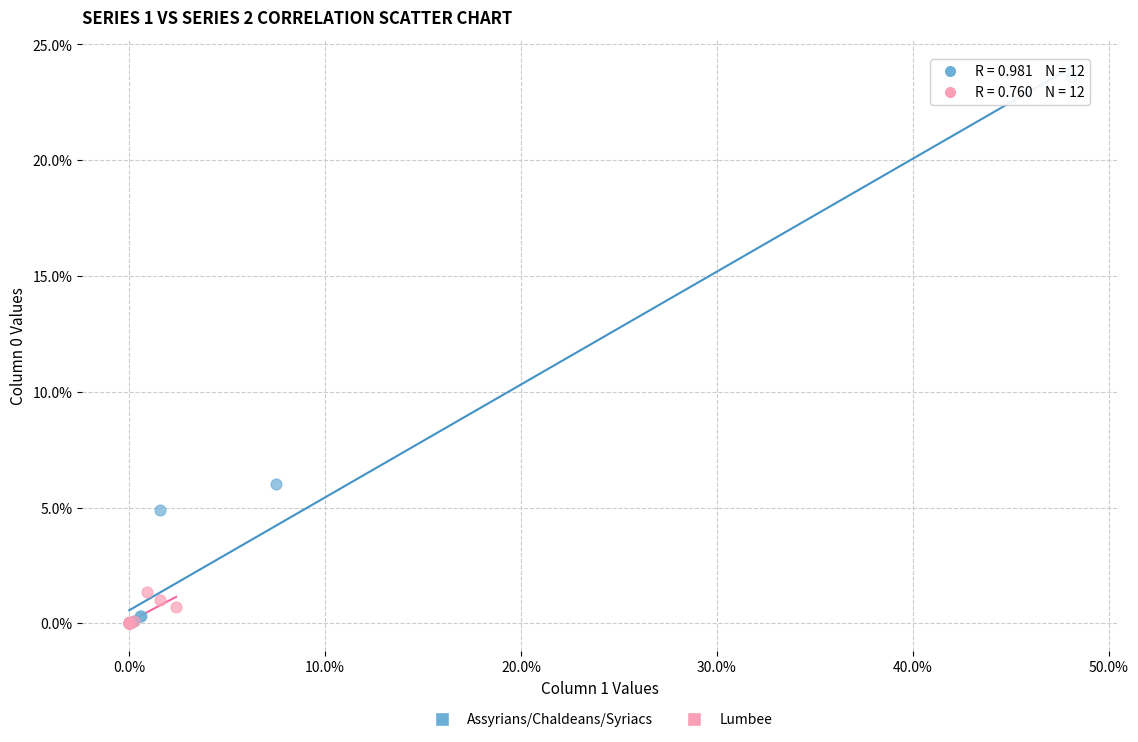

Which series contains the highest Y value?

Assyrians/Chaldeans/Syriacs